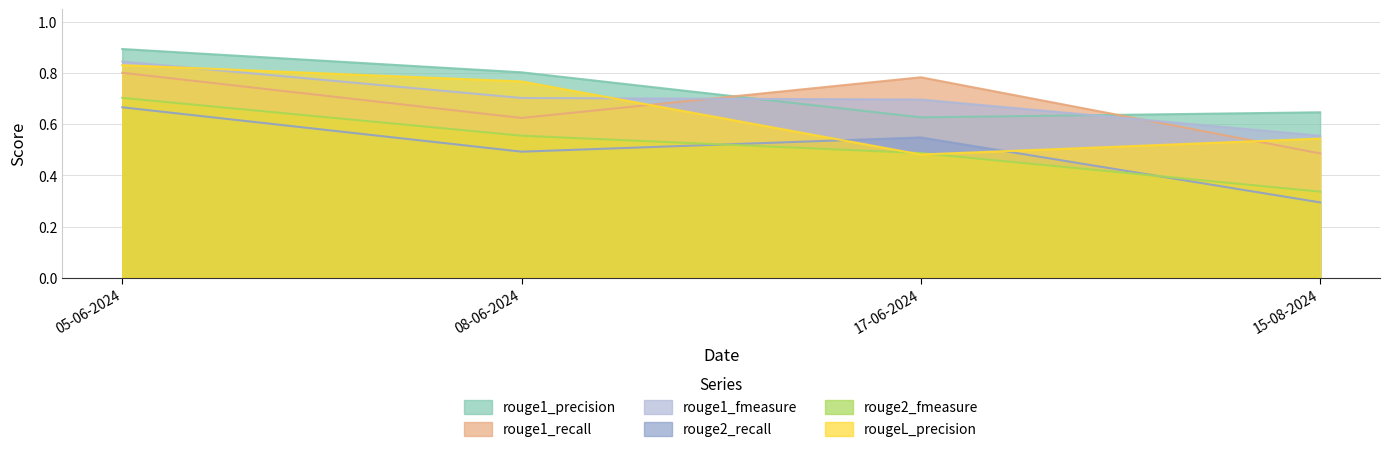

Which series has the largest total across all categories?

rouge1_precision